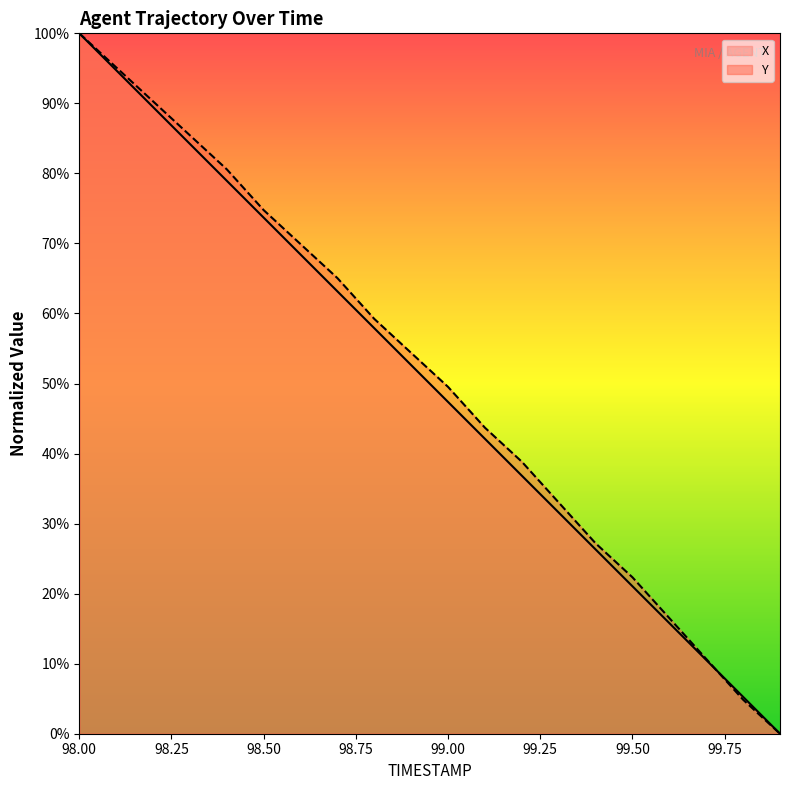

After their last crossing, which series has the higher values: Y or X?

X